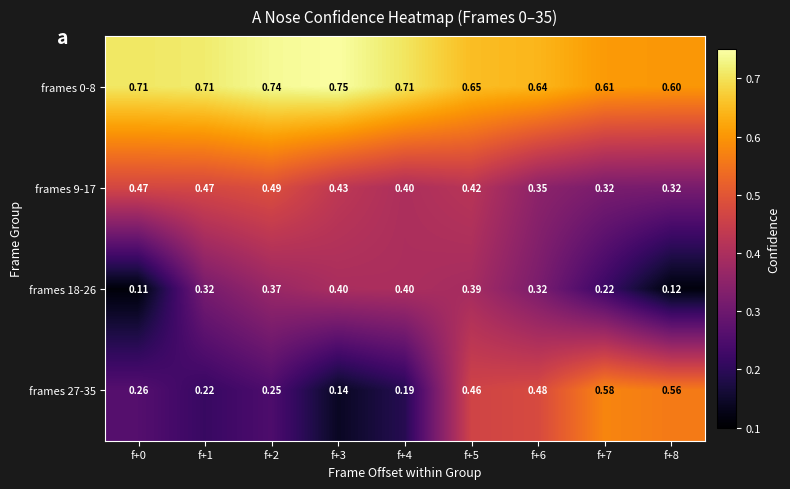

How many data points does each series have?

9